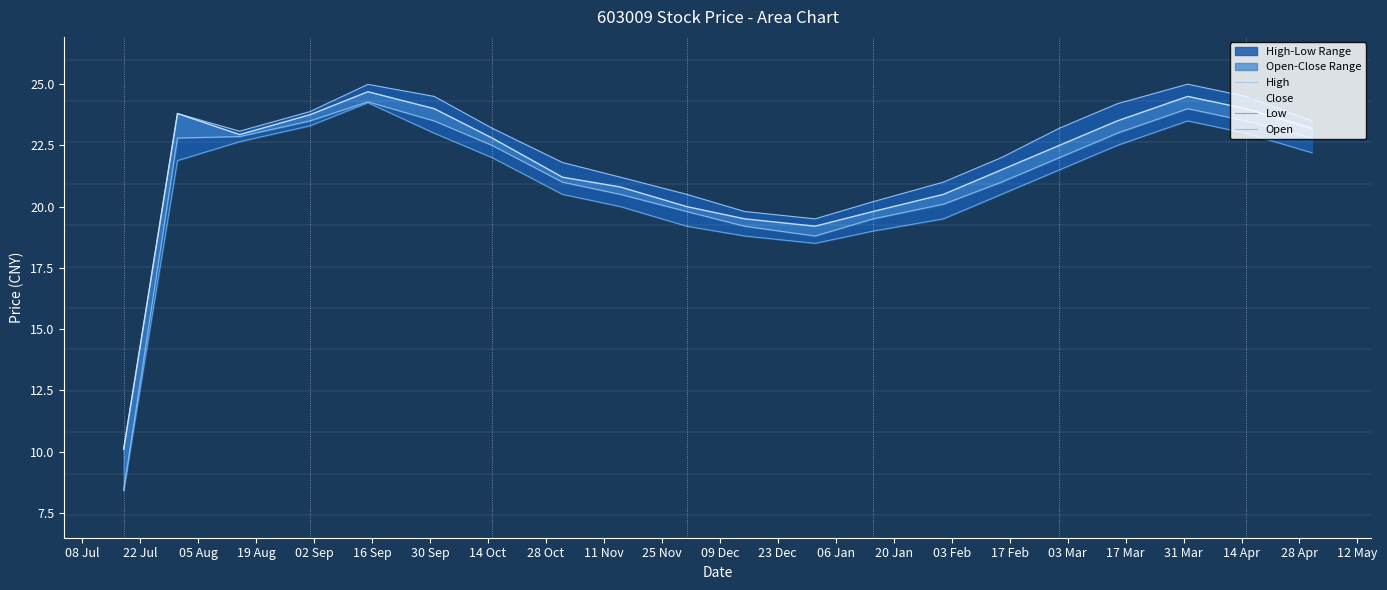

At how many categories does at least one series exceed 13?

19